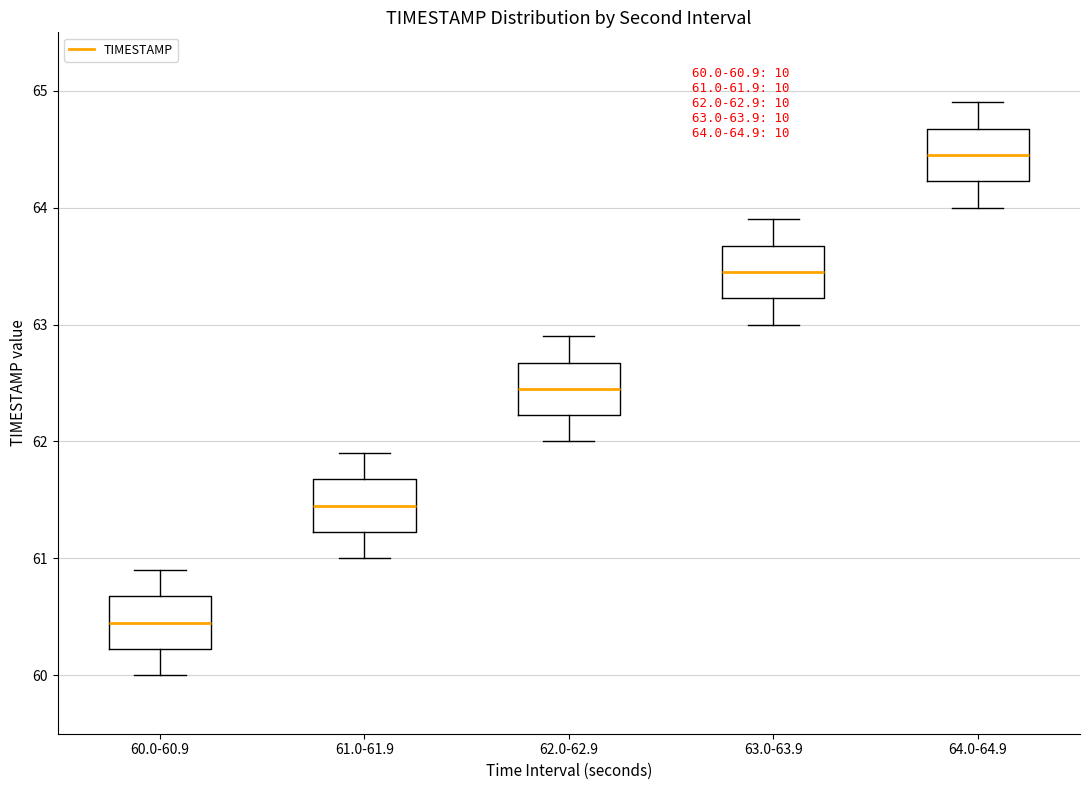

Which box's median line is the lowest?

60.0-60.9